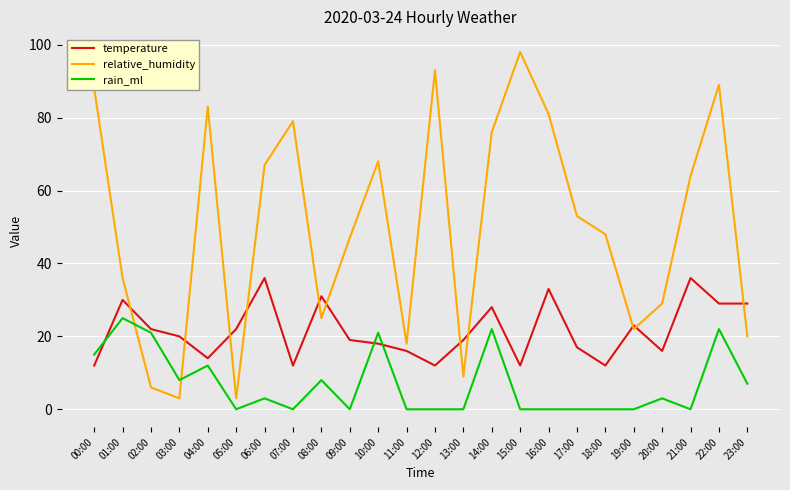

True or false: relative_humidity has more than 0 interior local peaks.

True